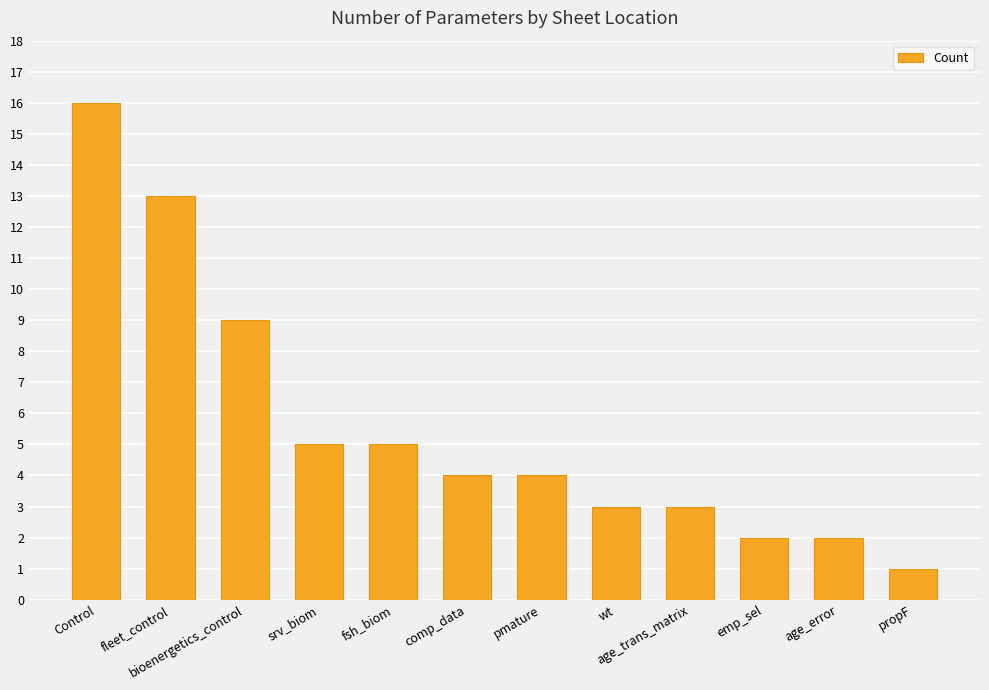

Does the chart contain stacked bars?

No